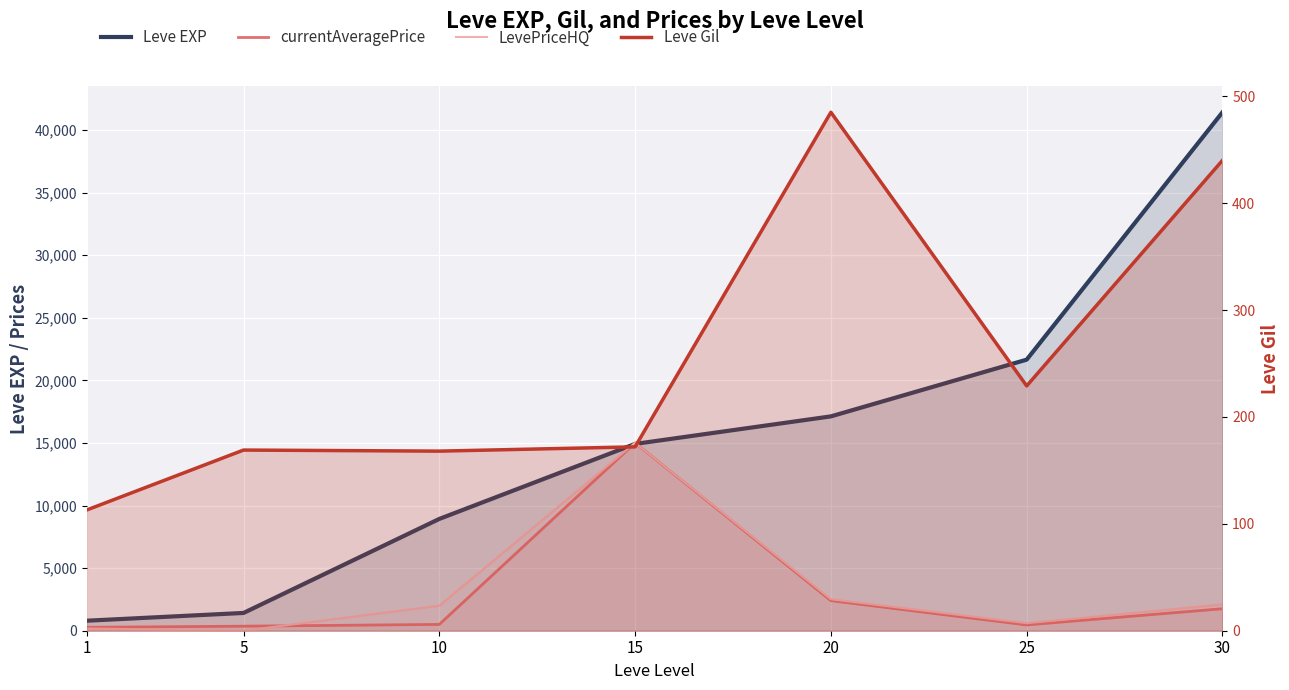

What is the difference between the maximum and minimum values in the Leve EXP series?

40610.0